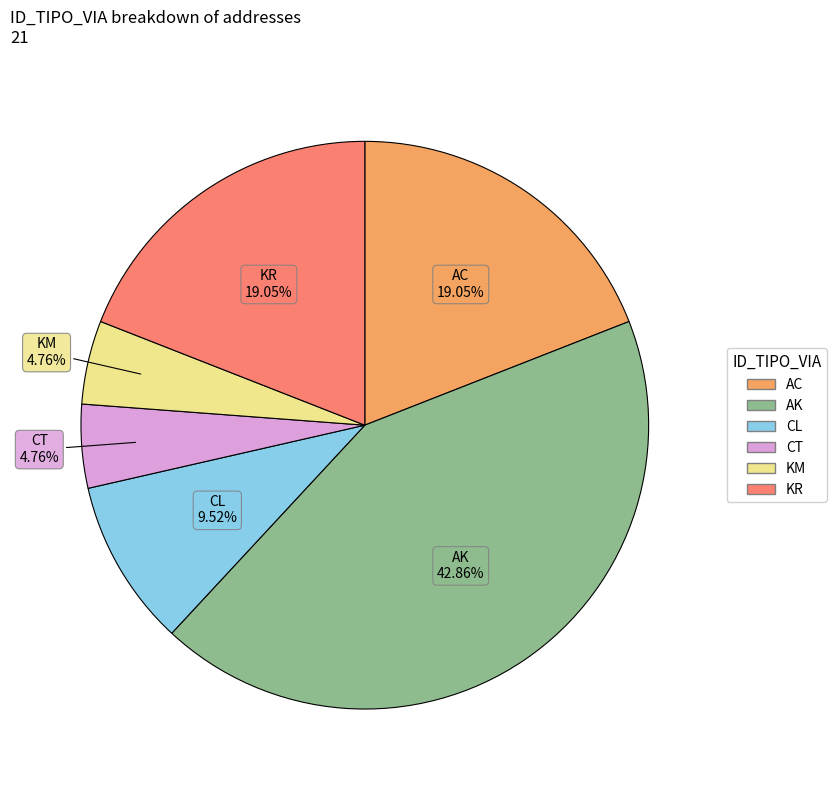

To the nearest percent, what is the difference between the CT and KR slice percentages?

14%